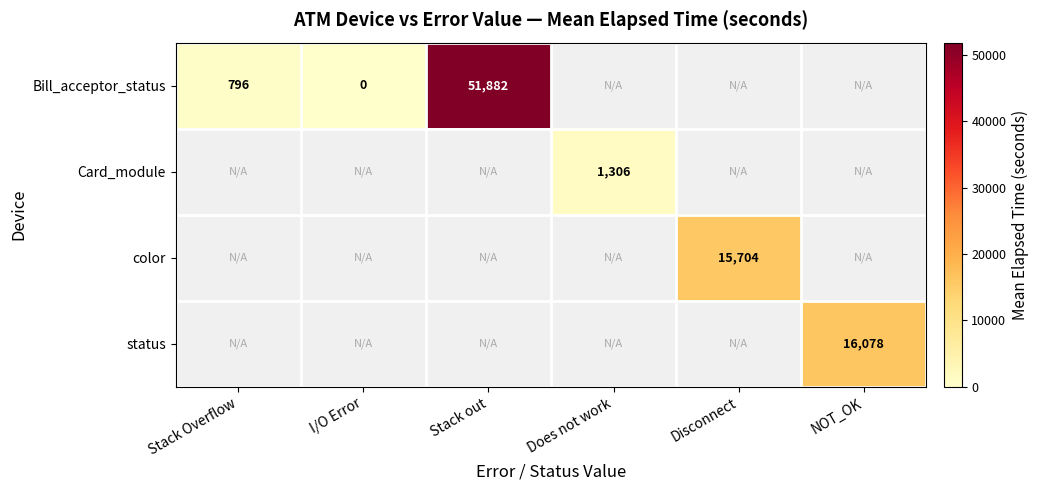

True or false: color has a value of 15704 at Disconnect.

True